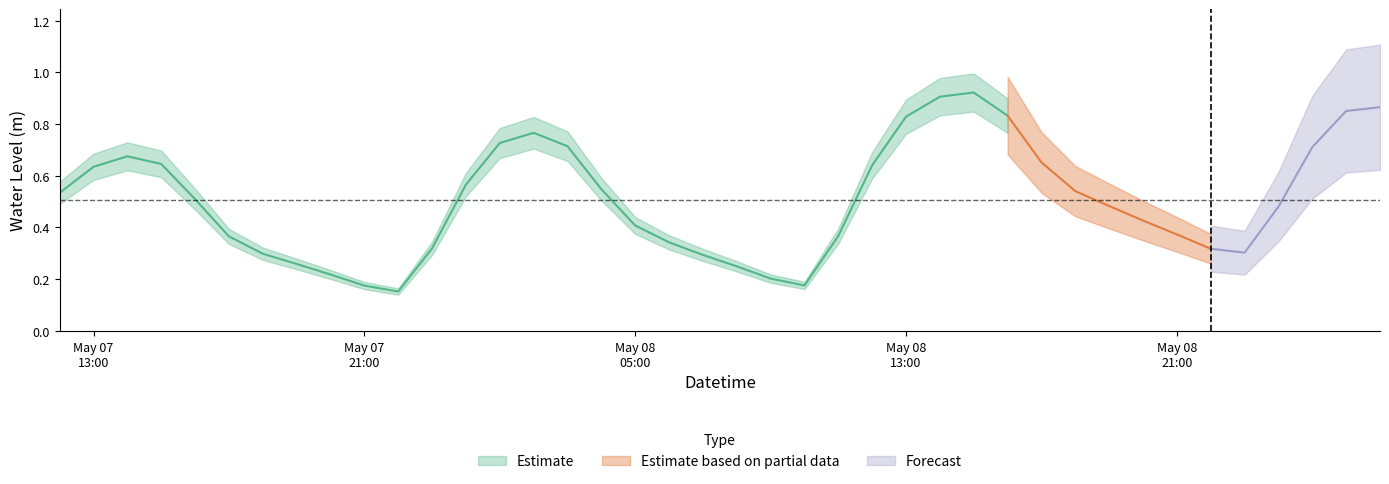

List the labels in order of value, largest first.

27, 26, 39, 38, 28, 25, 14, 13, 15, 37, 2, 29, 3, 24, 1, 12, 16, 30, 0, 4, 31, 36, 32, 17, 33, 23, 5, 18, 11, 34, 35, 6, 19, 7, 20, 8, 21, 22, 9, 10